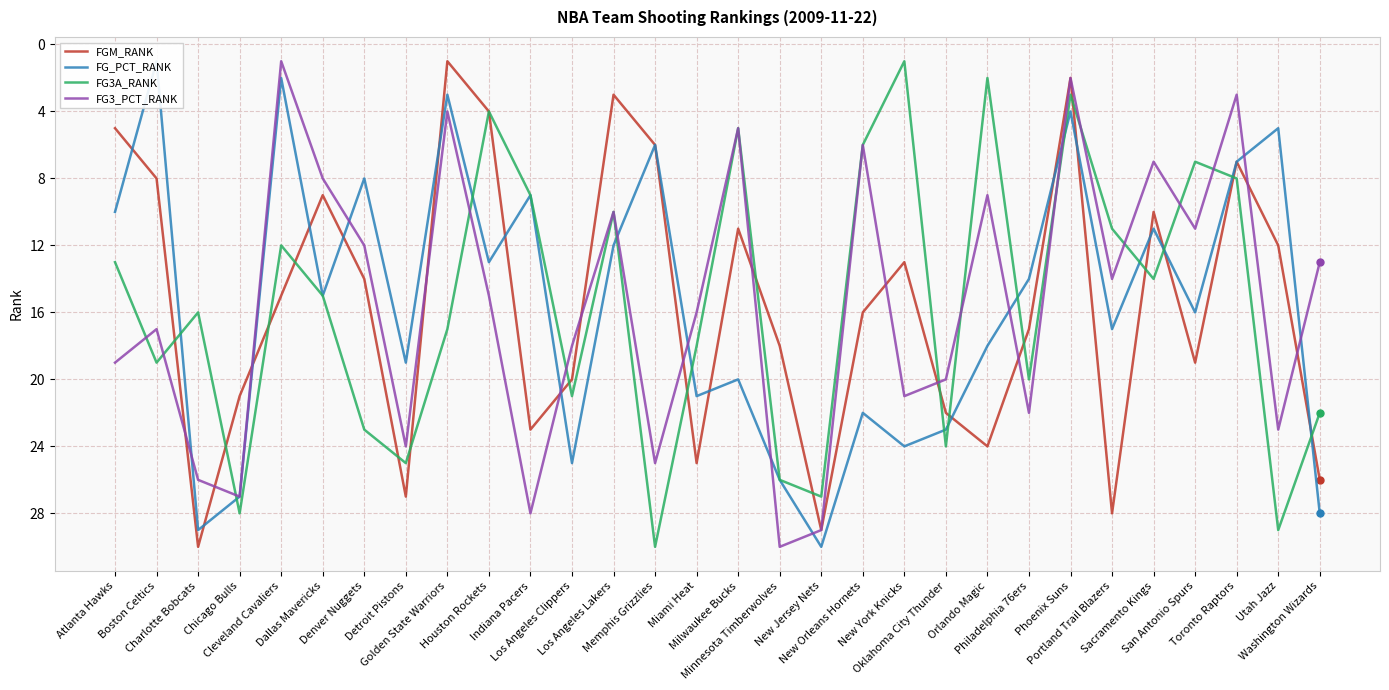

Rank the categories by FG3_PCT_RANK value from highest to lowest.

Minnesota Timberwolves, New Jersey Nets, Indiana Pacers, Chicago Bulls, Charlotte Bobcats, Memphis Grizzlies, Detroit Pistons, Utah Jazz, Philadelphia 76ers, New York Knicks, Oklahoma City Thunder, Atlanta Hawks, Los Angeles Clippers, Boston Celtics, Miami Heat, Houston Rockets, Portland Trail Blazers, Washington Wizards, Denver Nuggets, San Antonio Spurs, Los Angeles Lakers, Orlando Magic, Dallas Mavericks, Sacramento Kings, New Orleans Hornets, Milwaukee Bucks, Golden State Warriors, Toronto Raptors, Phoenix Suns, Cleveland Cavaliers